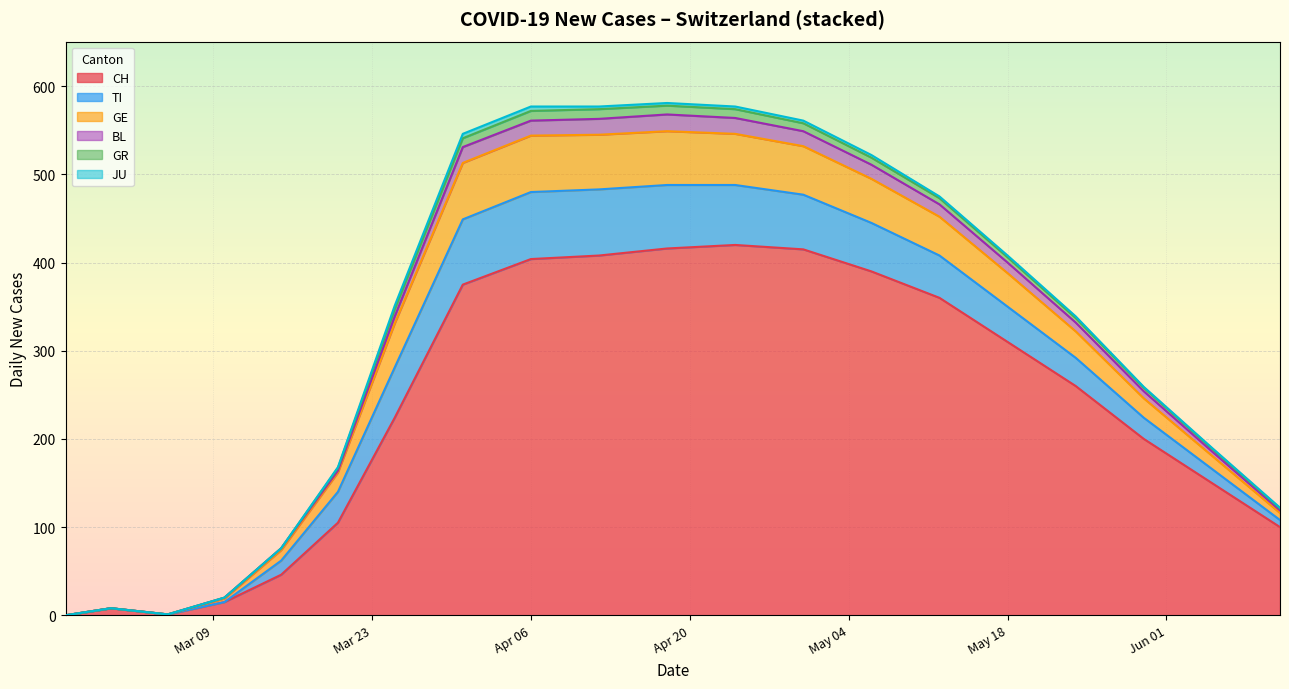

True or false: CH and GR cross at least once.

False